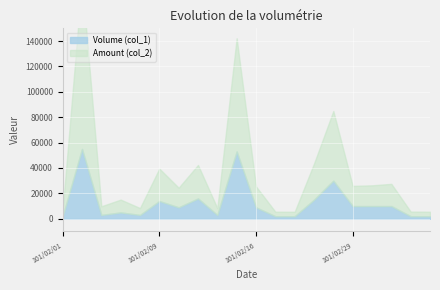

Which has a higher value, 101/02/13 or 101/02/01?

101/02/13